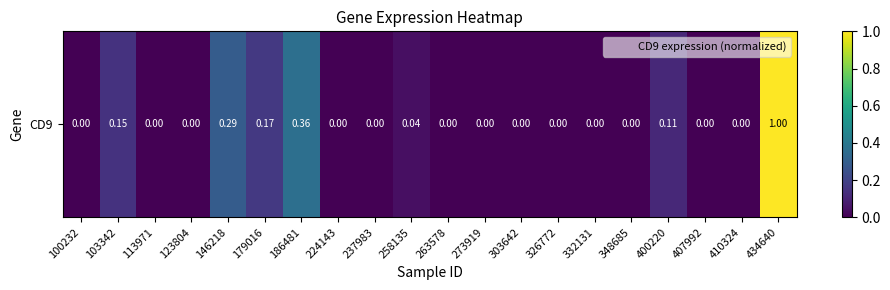

What is the difference between the maximum and minimum values?

1.0